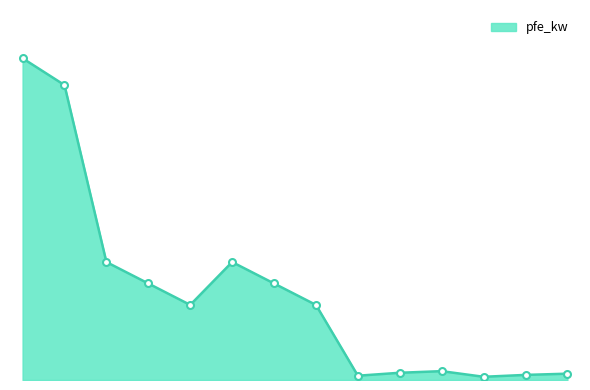

Does the chart display data point markers on the line(s)?

No